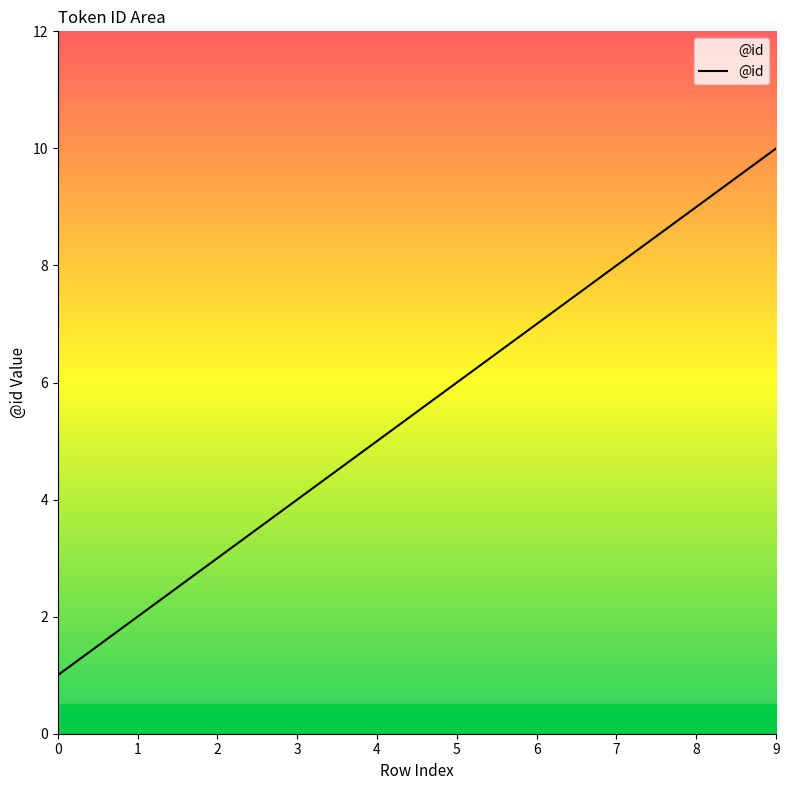

List the labels in order of value, largest first.

9, 8, 7, 6, 5, 4, 3, 2, 1, 0